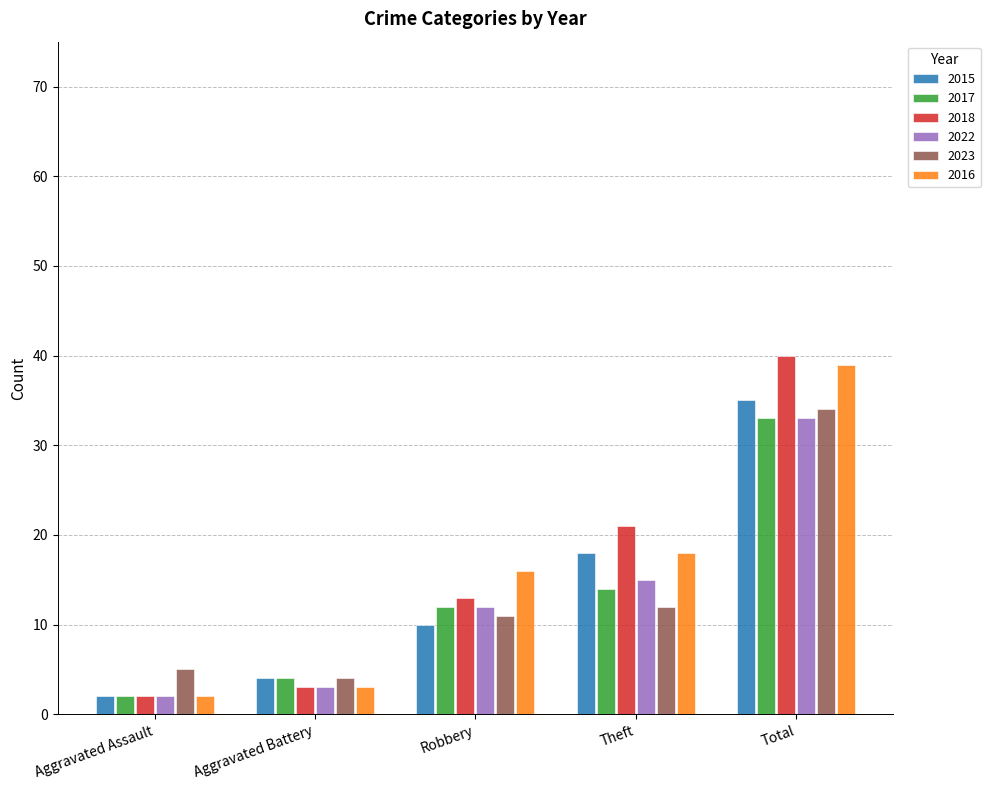

List the labels in order of 2017 value, largest first.

Total, Theft, Robbery, Aggravated Battery, Aggravated Assault